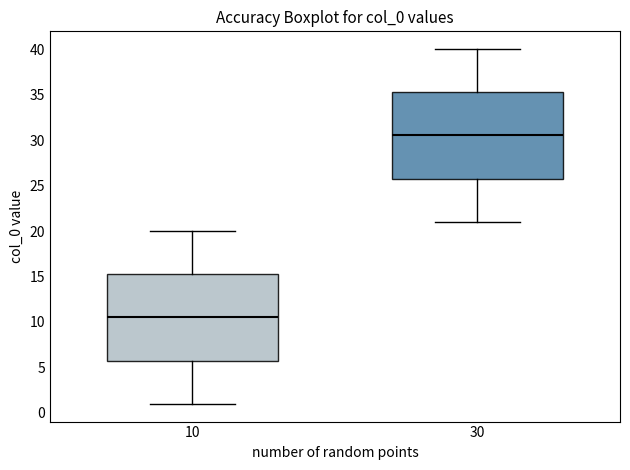

Which box's median line is the lowest?

10